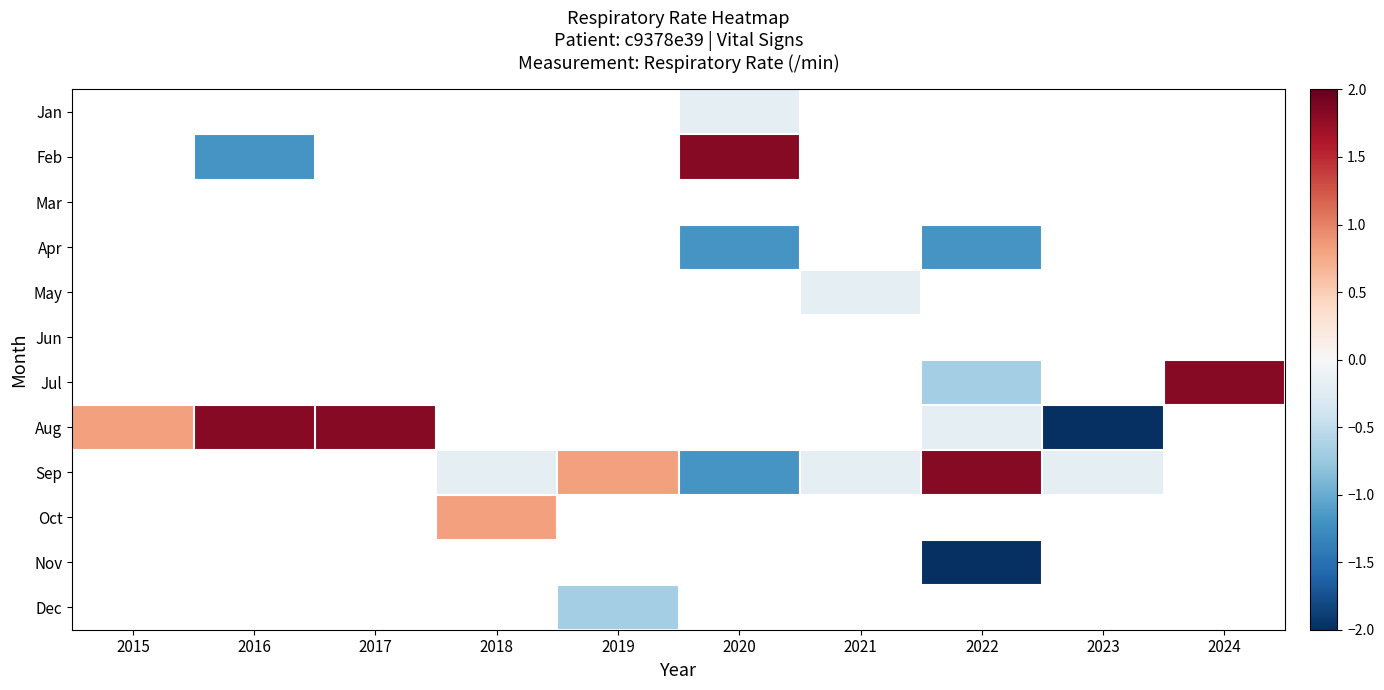

Is it true that Jul equals 3.2 at 2024?

False